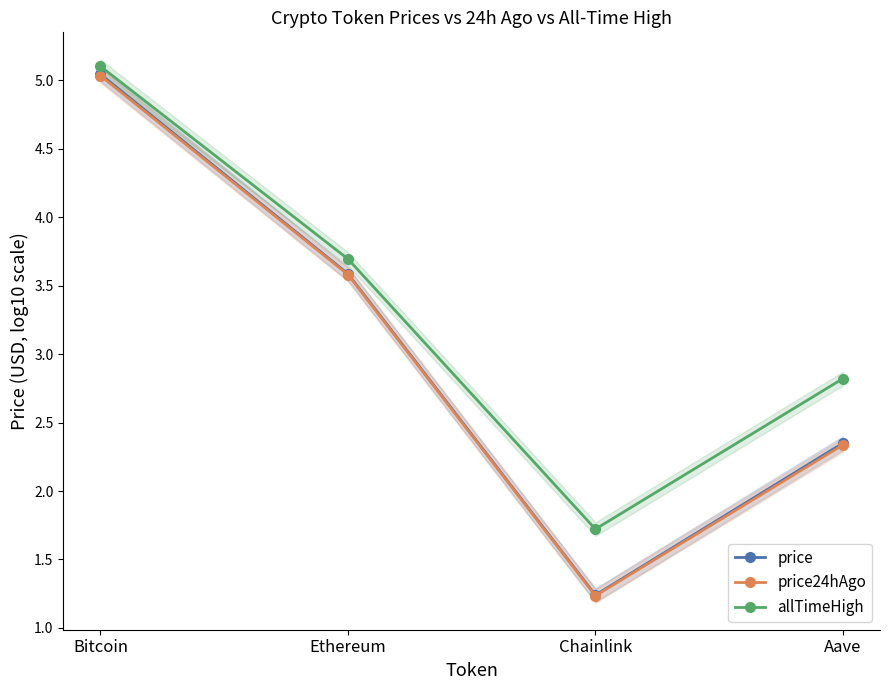

Count the number of data series in this chart.

3